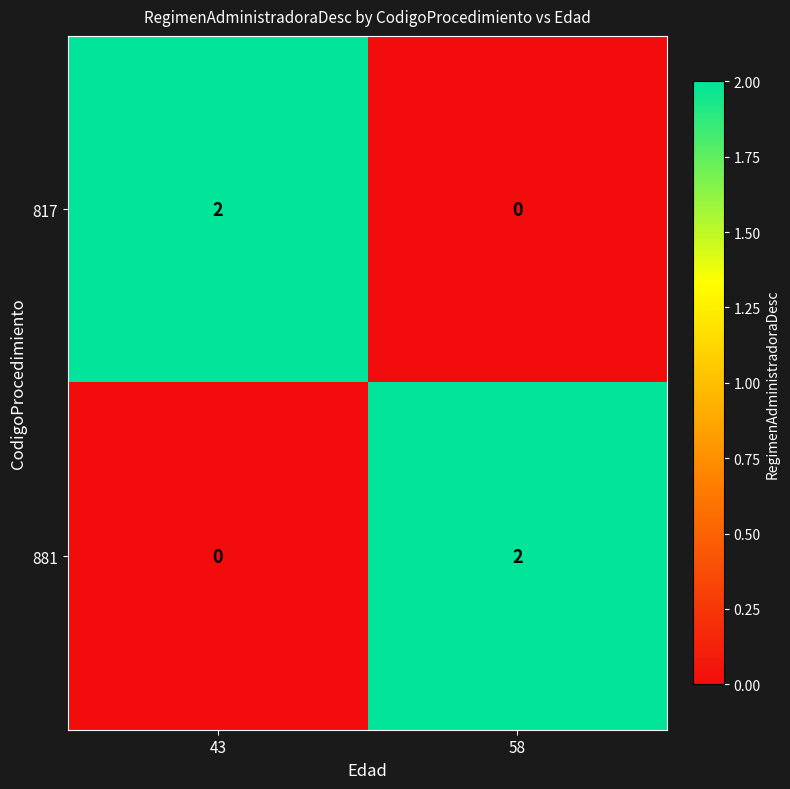

At 58, list the series in order from smallest to largest.

817, 881